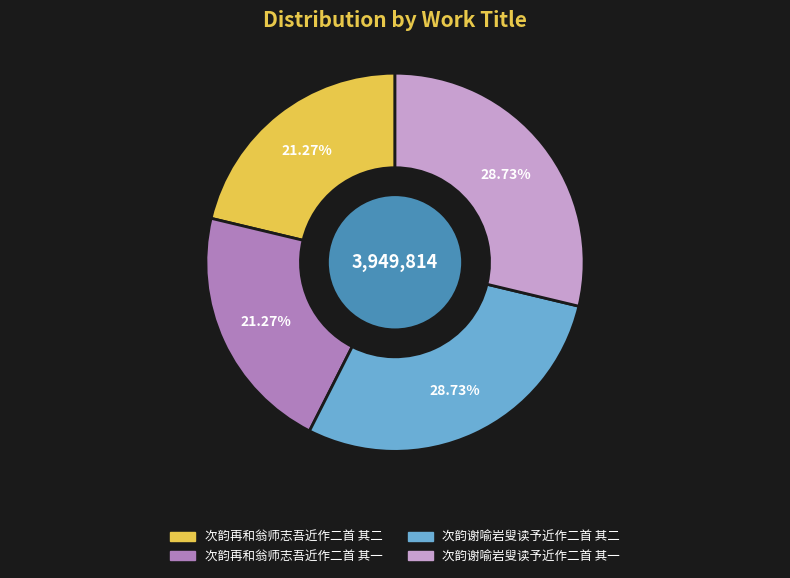

To the nearest percent, what portion does 次韵再和翁师志吾近作二首 其一 represent?

21%